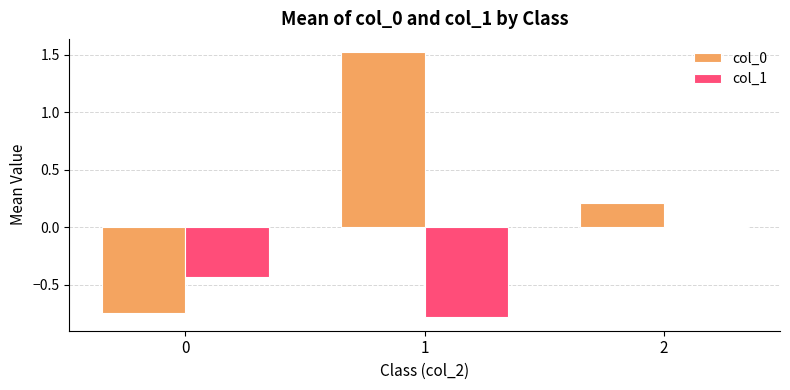

Is it true that col_0 equals 1.5 at 1?

True